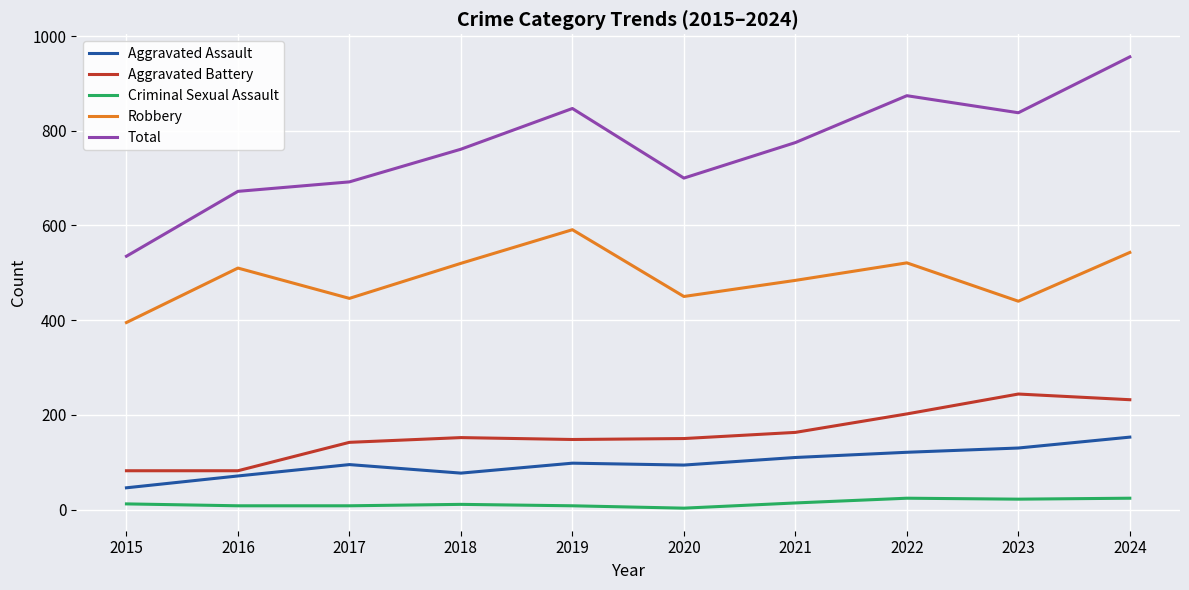

Which series has the widest spread of values?

Total